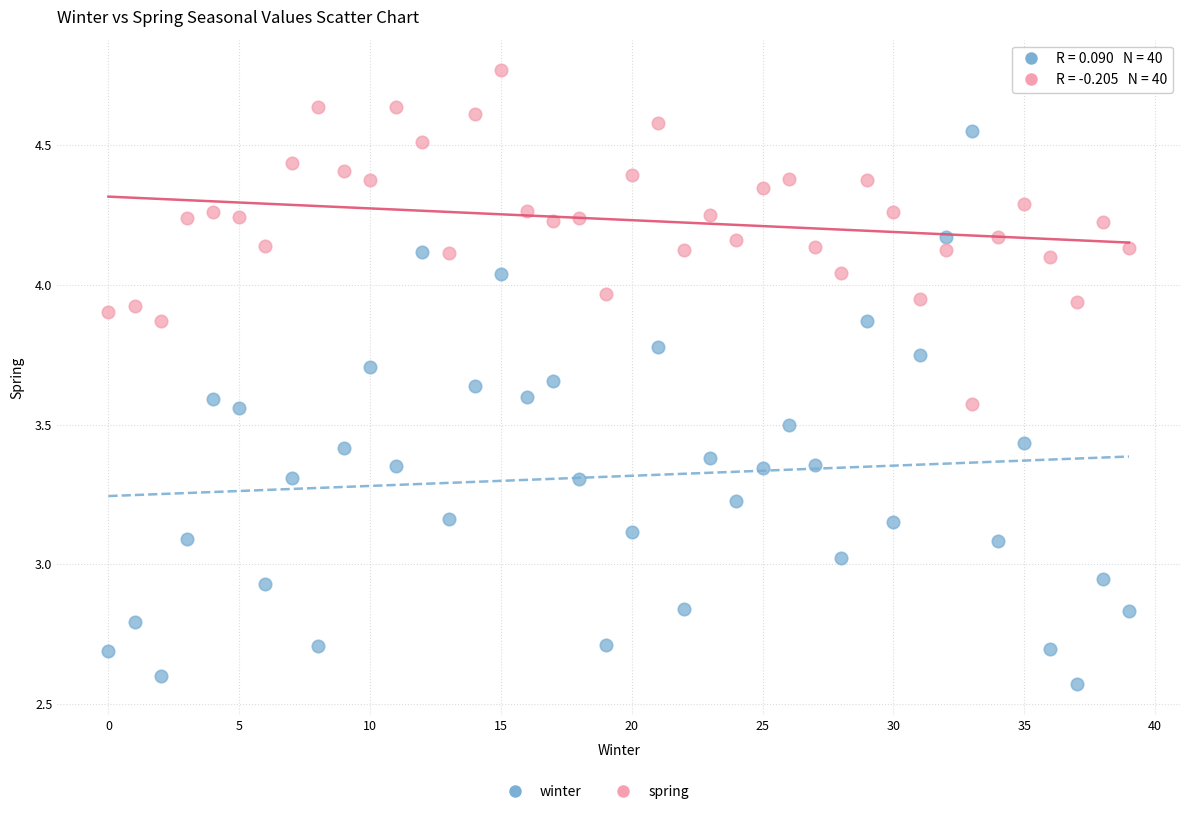

Which series contains the lowest Y value?

winter